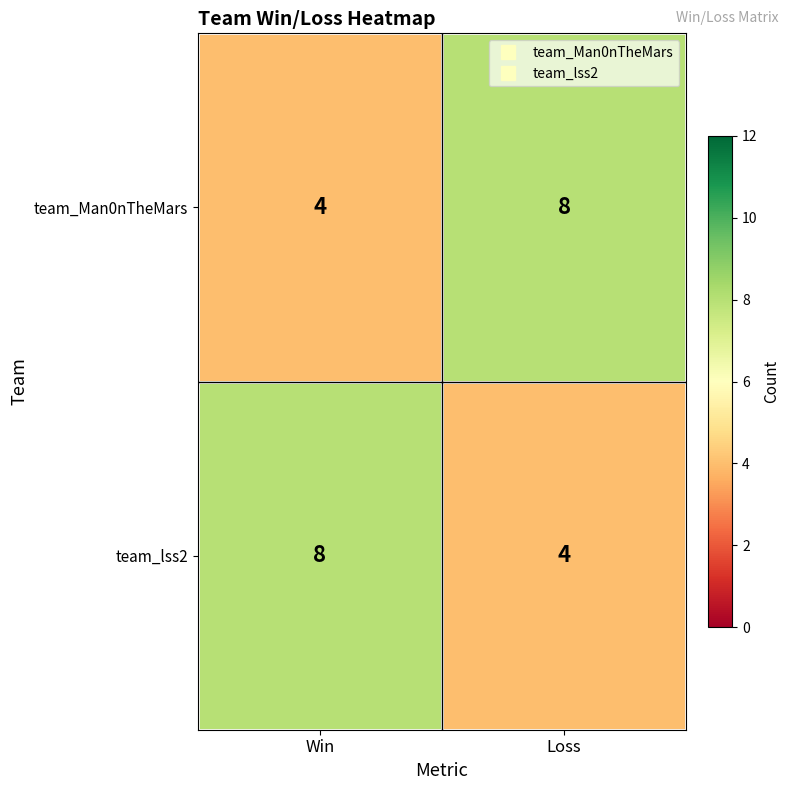

Read the team_lss2 value at Win.

8